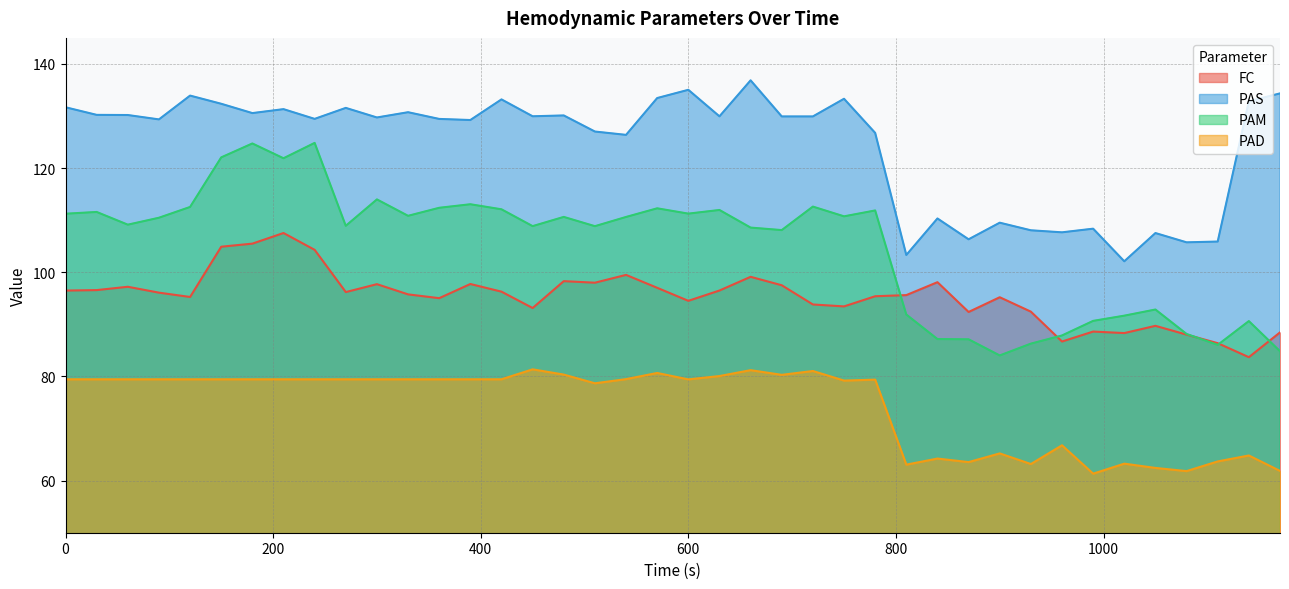

True or false: PAD and PAS cross at least once.

False